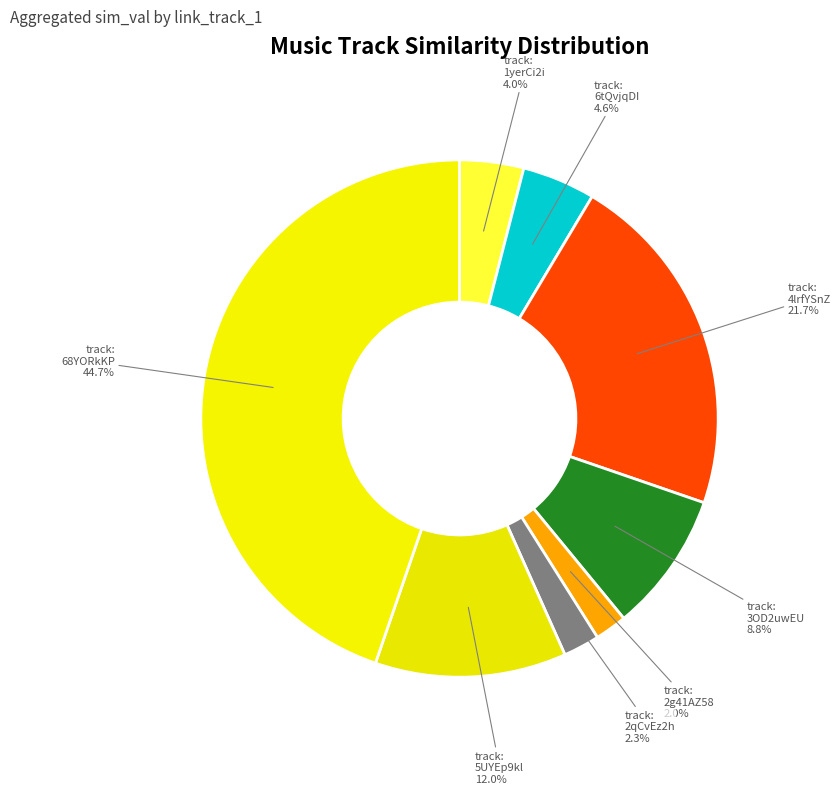

Which slice is the largest?

track: 68YORkKP